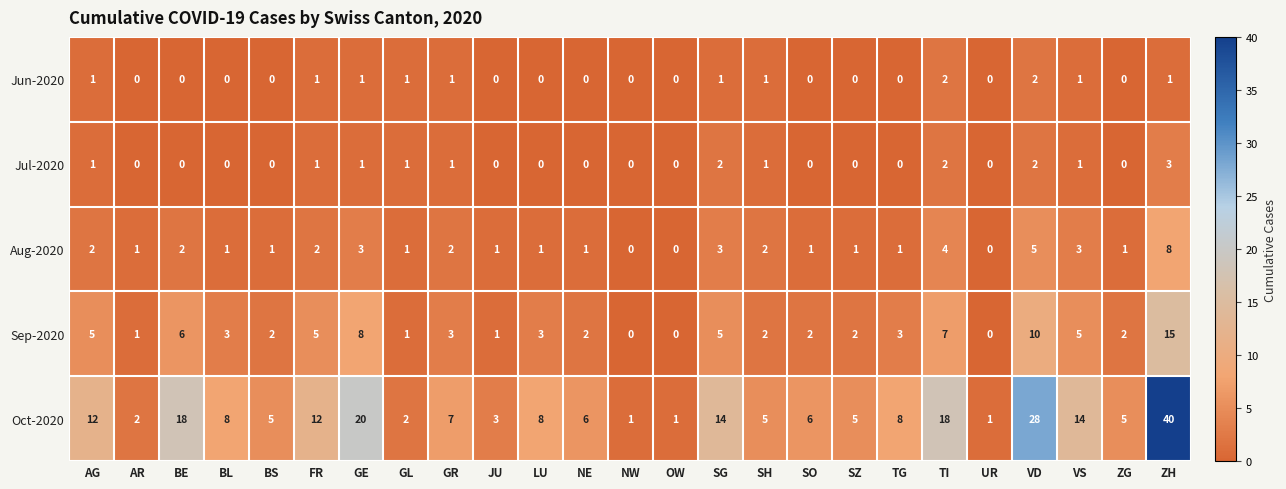

Which category has the highest value in the Sep-2020 series?

ZH